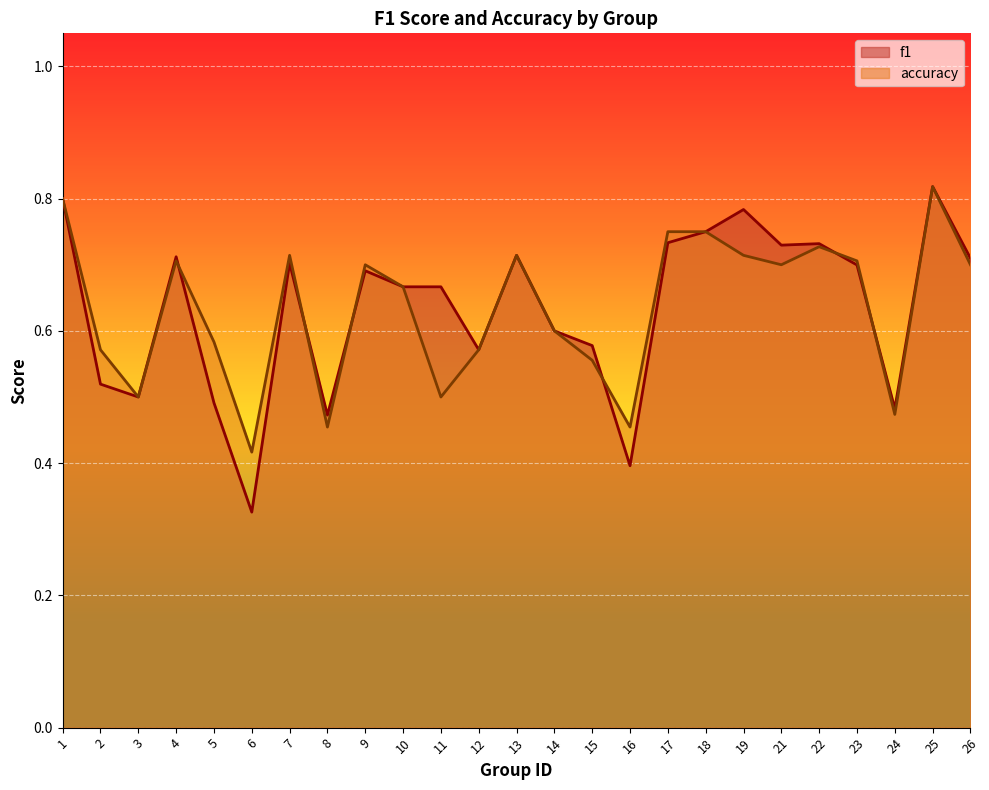

Which series changed the most between 4 and 5?

f1